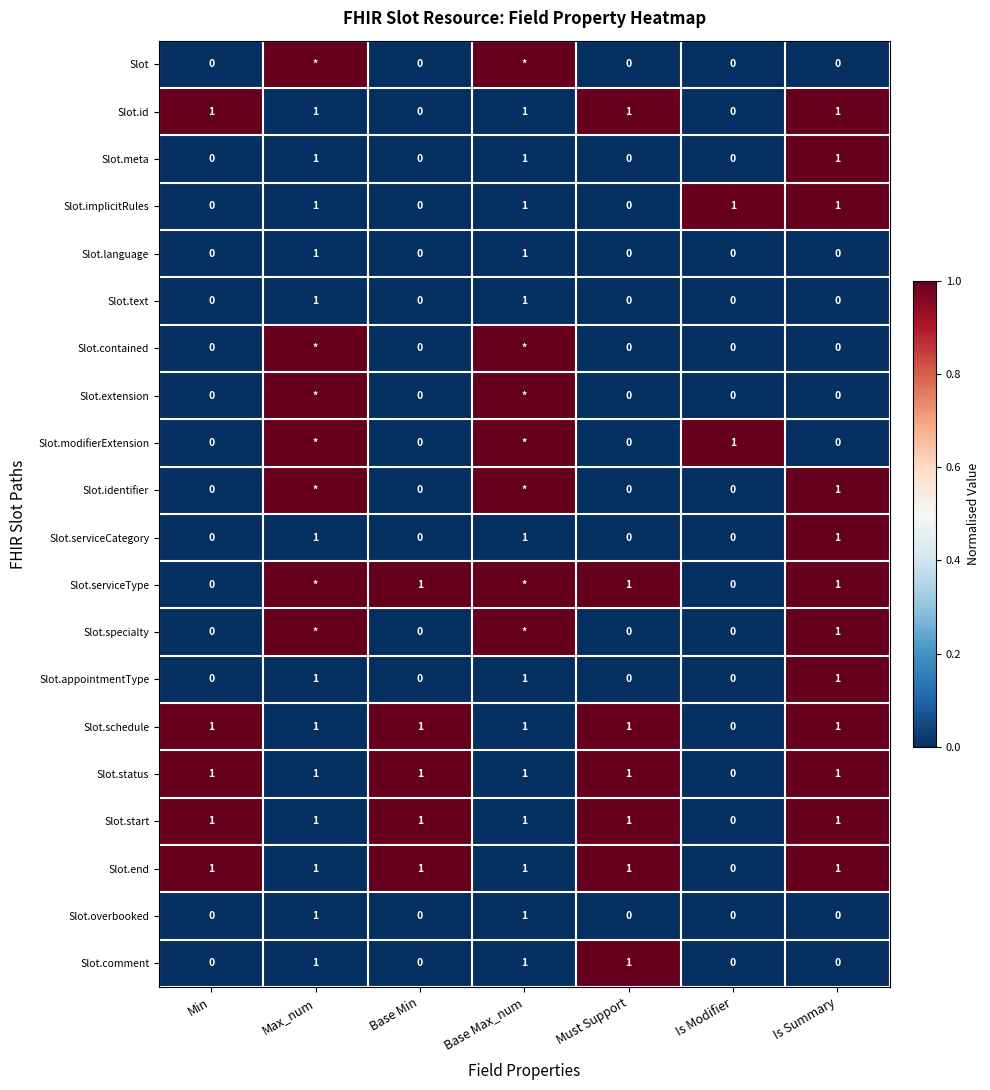

What is the total value across all series at Base Min?

5